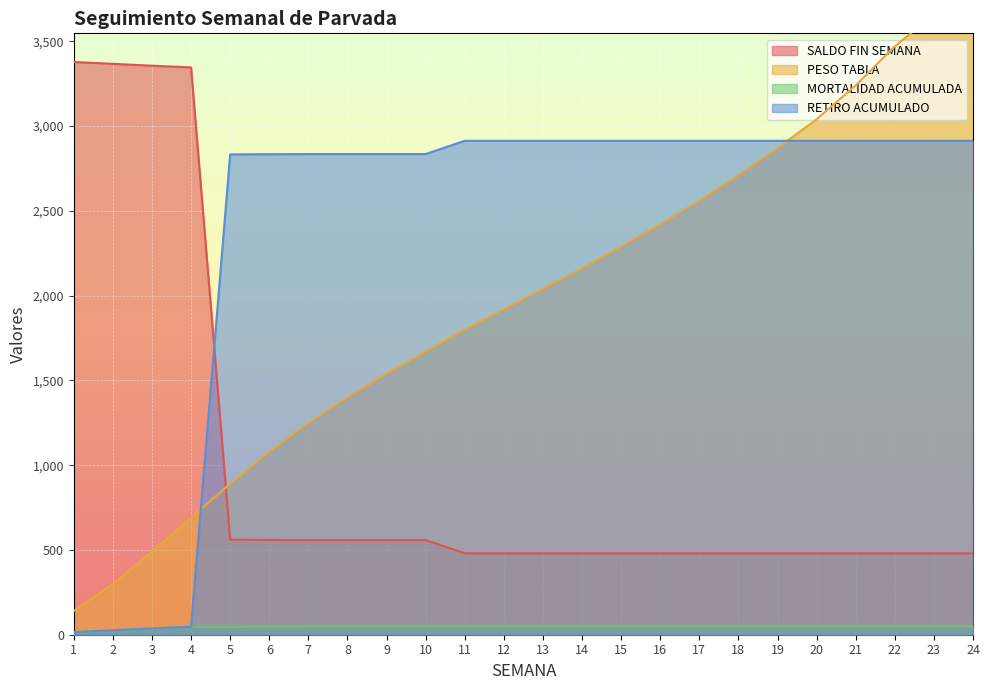

Between 2 and 19, which series saw the biggest shift?

SALDO FIN SEMANA